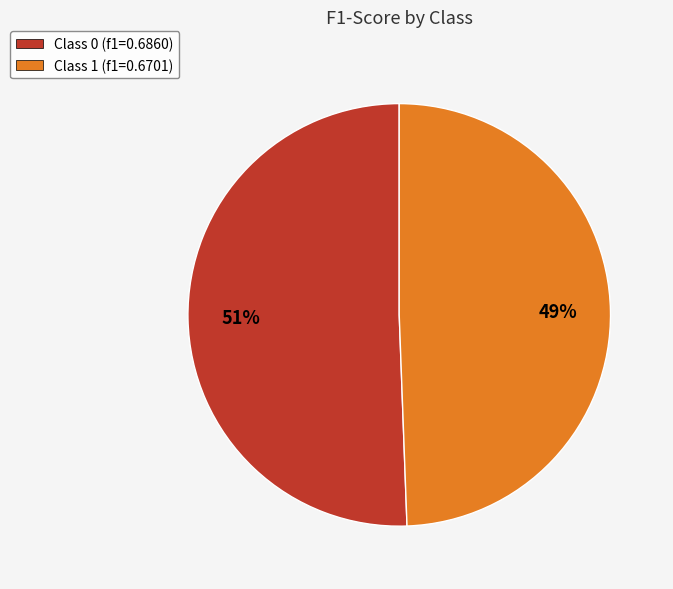

Is it true that Class 0 (f1=0.6860) is 51% of the pie?

True